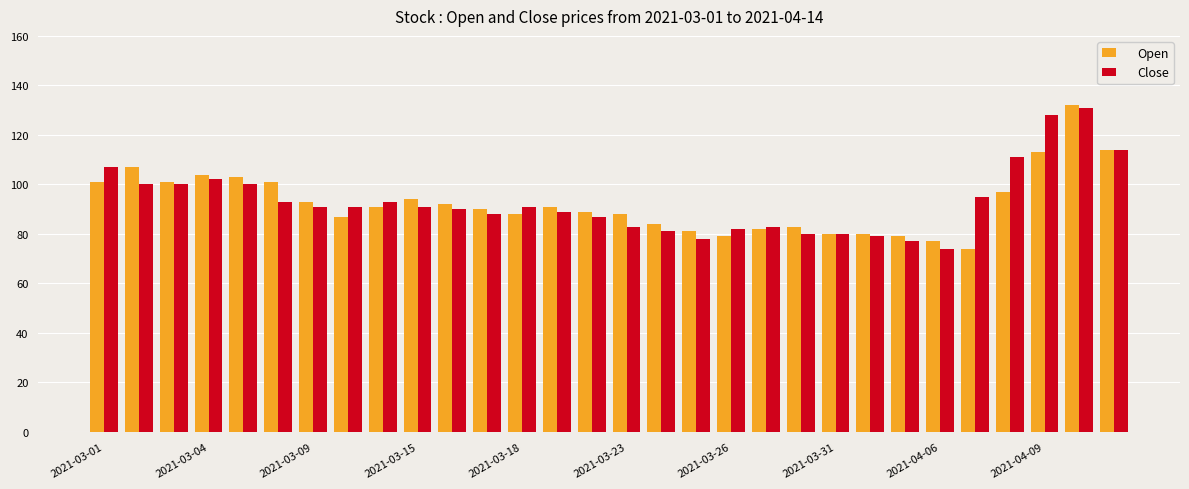

What is the highest value of the Open series?

132